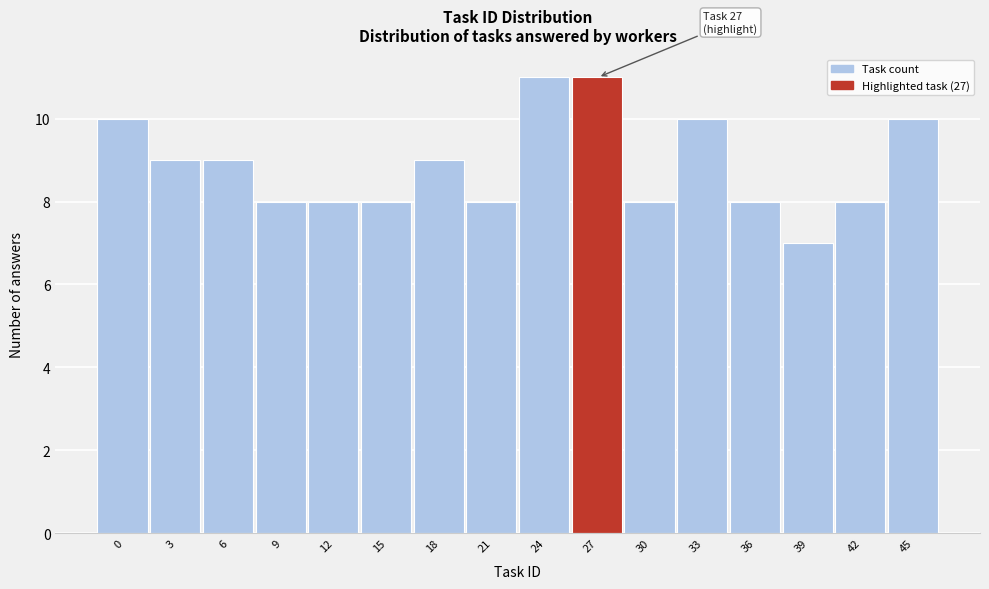

Reading right to left, list all the values displayed in this chart.

45=10	42=8	39=7	36=8	33=10	30=8	27=11	24=11	21=8	18=9	15=8	12=8	9=8	6=9	3=9	0=10